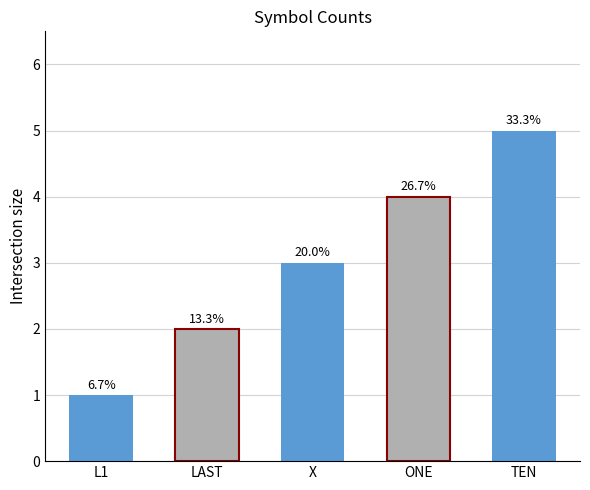

Reading right to left, extract all data points from this chart.

5	4	3	2	1